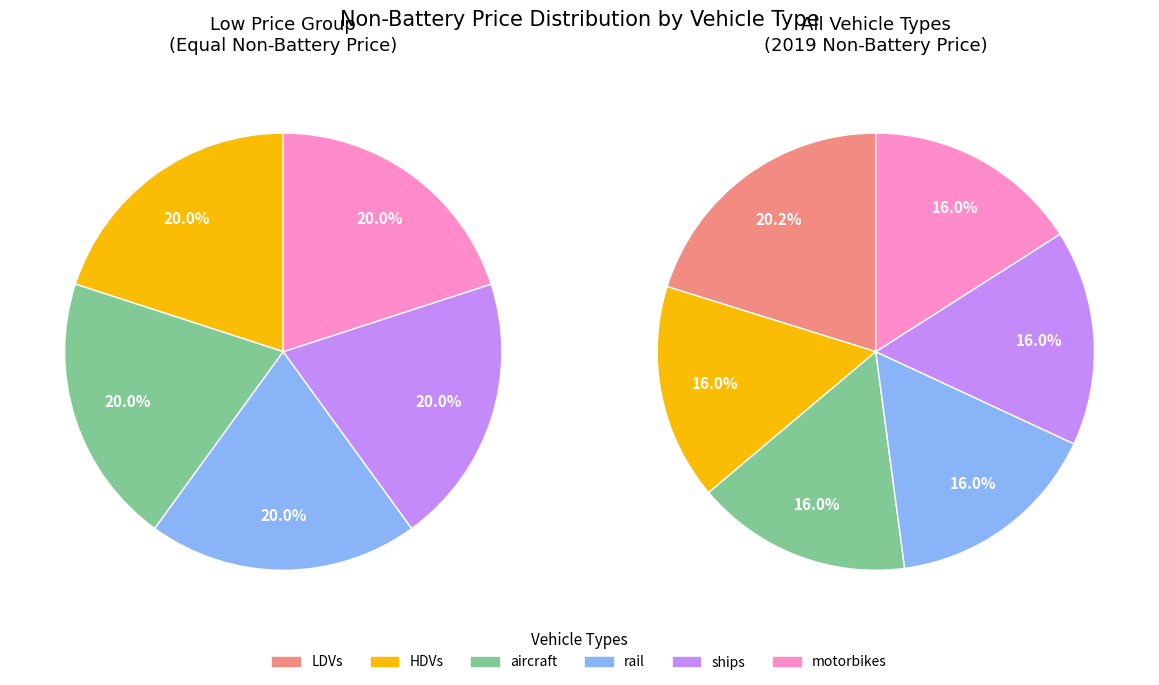

What percentage is the rail slice, to the nearest percent?

16%